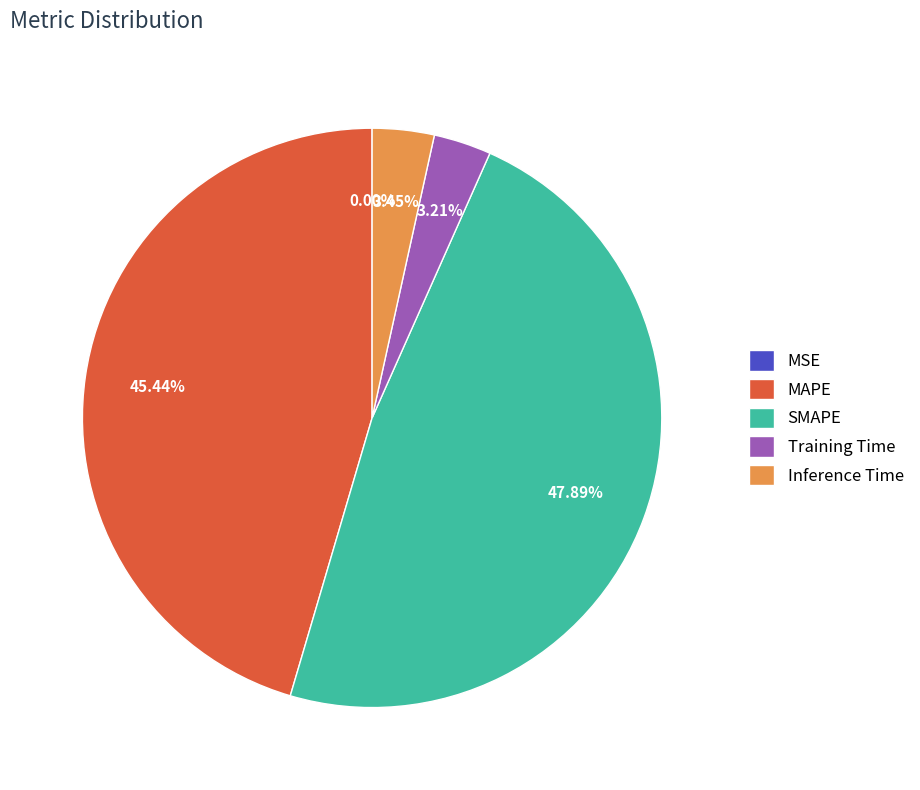

What percentage is the Inference Time slice, to the nearest percent?

3%